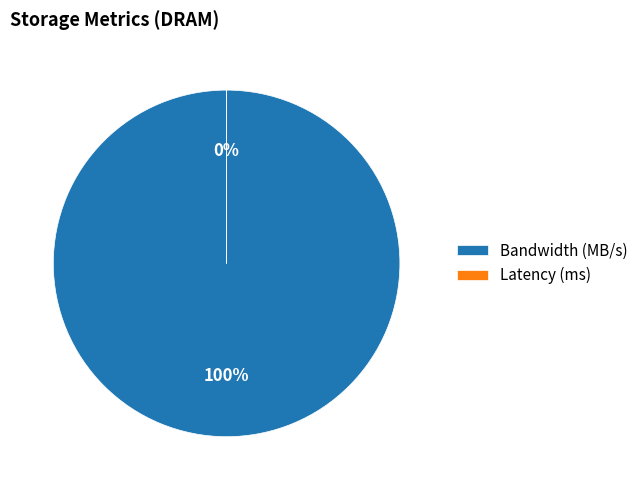

Count the number of slices in the pie.

2